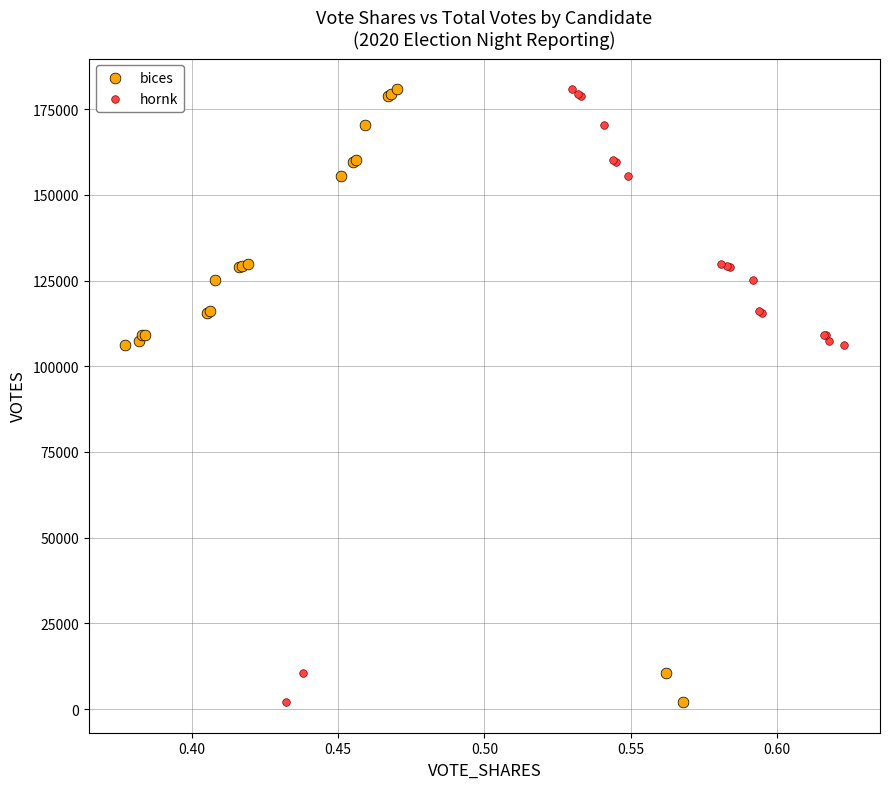

What are all the series names shown in the legend?

bices, hornk